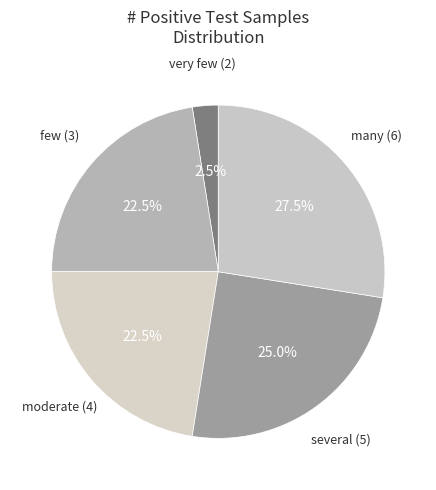

Count the number of slices in the pie.

5